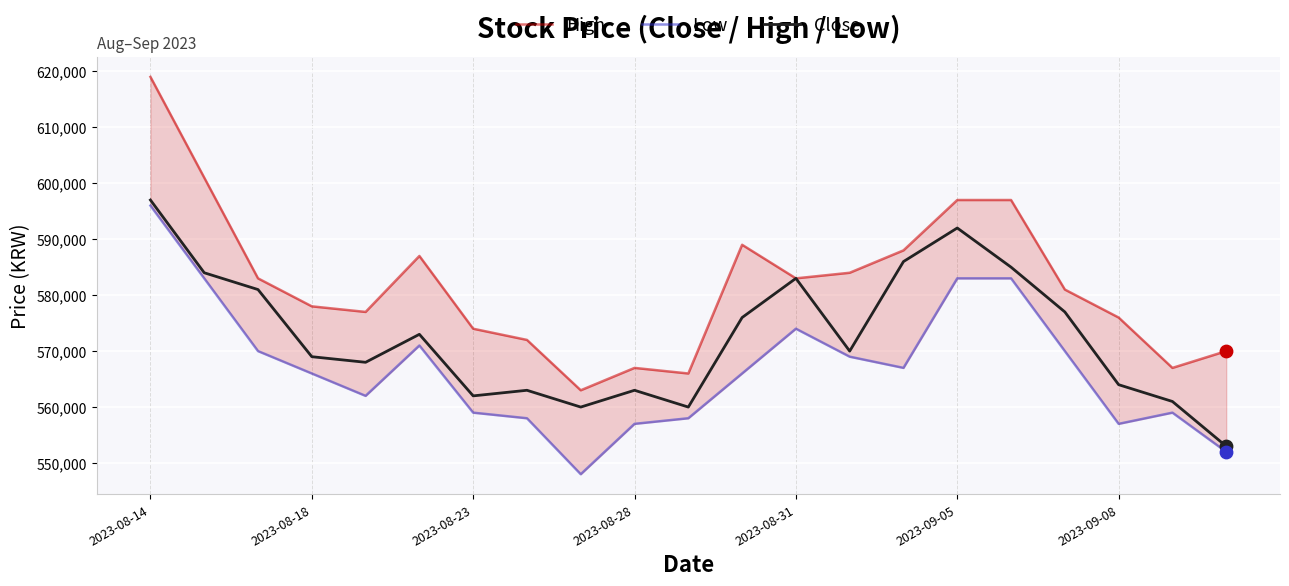

Which series has the largest total across all categories?

High